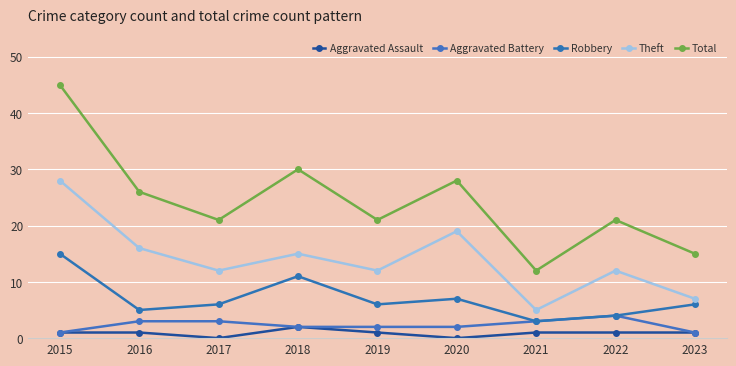

True or false: Robbery and Theft cross at least once.

False